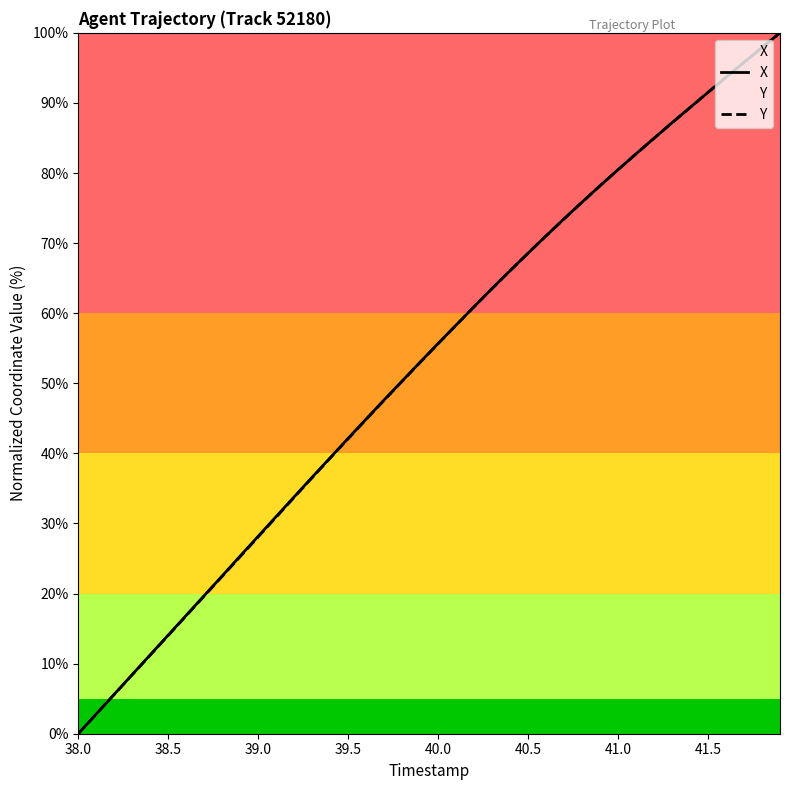

The Y series shows 91.5 at 41.5. True or false?

True